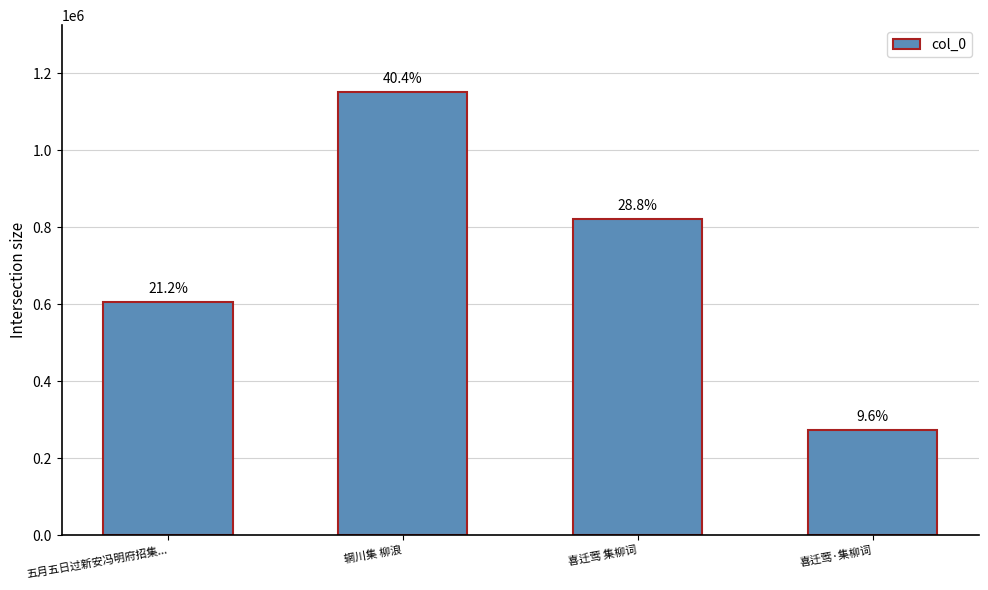

What is the maximum value shown in the chart?

1151730